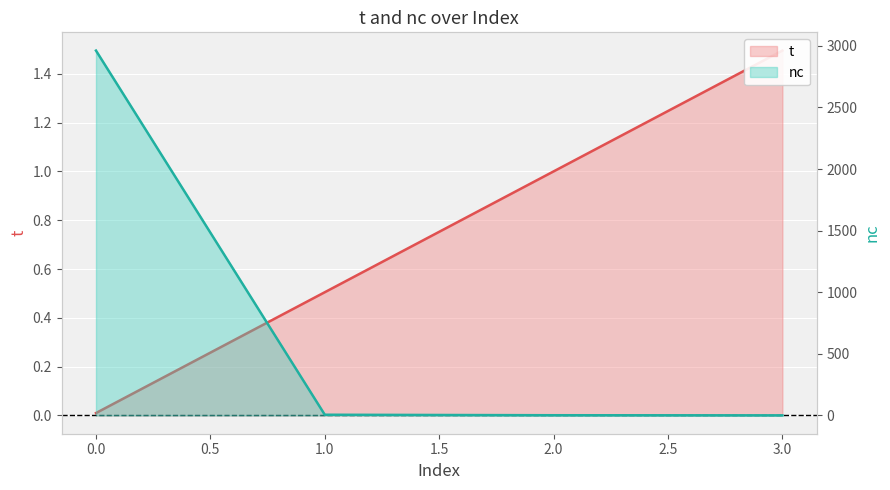

How many intersections are there between t and nc?

1